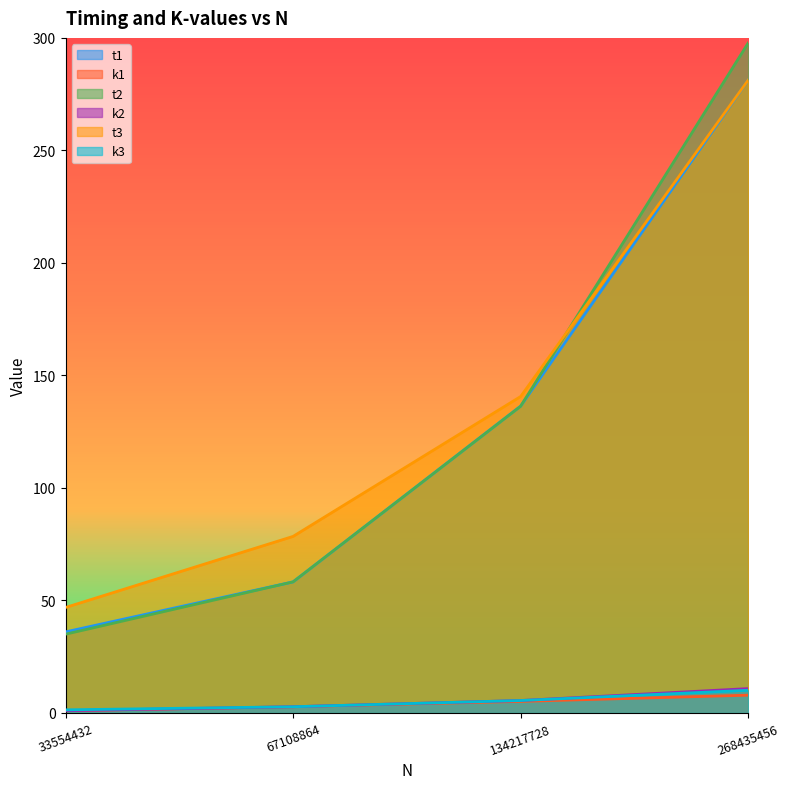

Is the value of t3 at 33554432 greater than the value of k1 at 268435456?

Yes